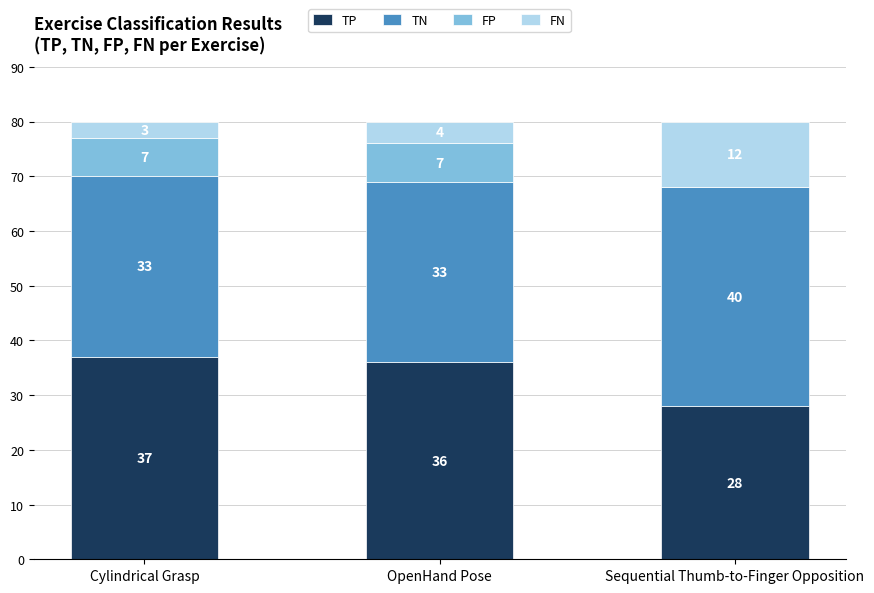

At which label does TP reach its peak?

Cylindrical Grasp